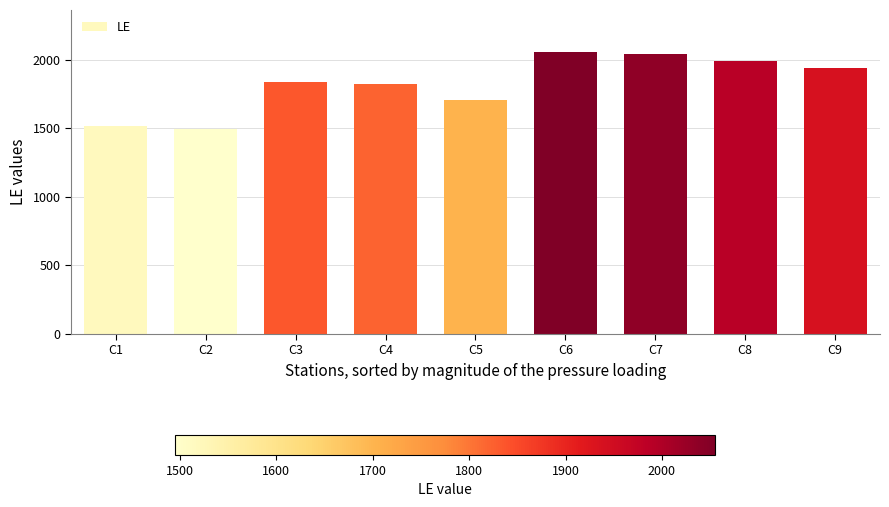

What is the difference between the maximum and minimum values?

560